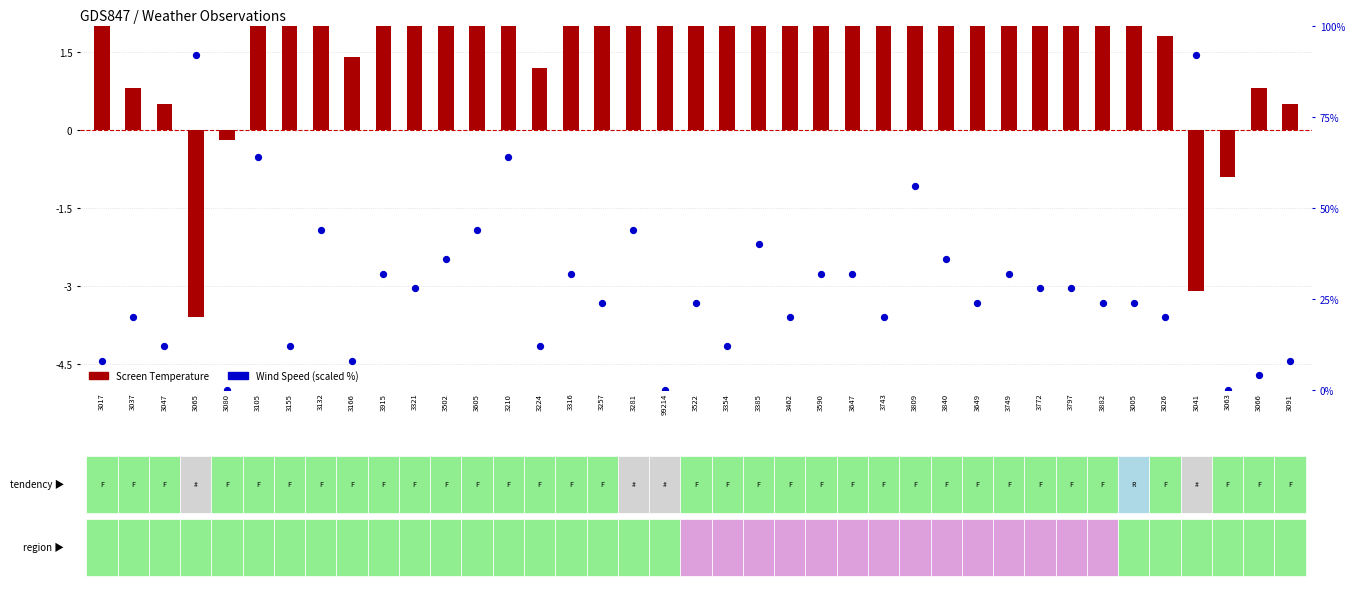

Which series has the largest Y range (max minus min)?

Wind Speed (scaled)